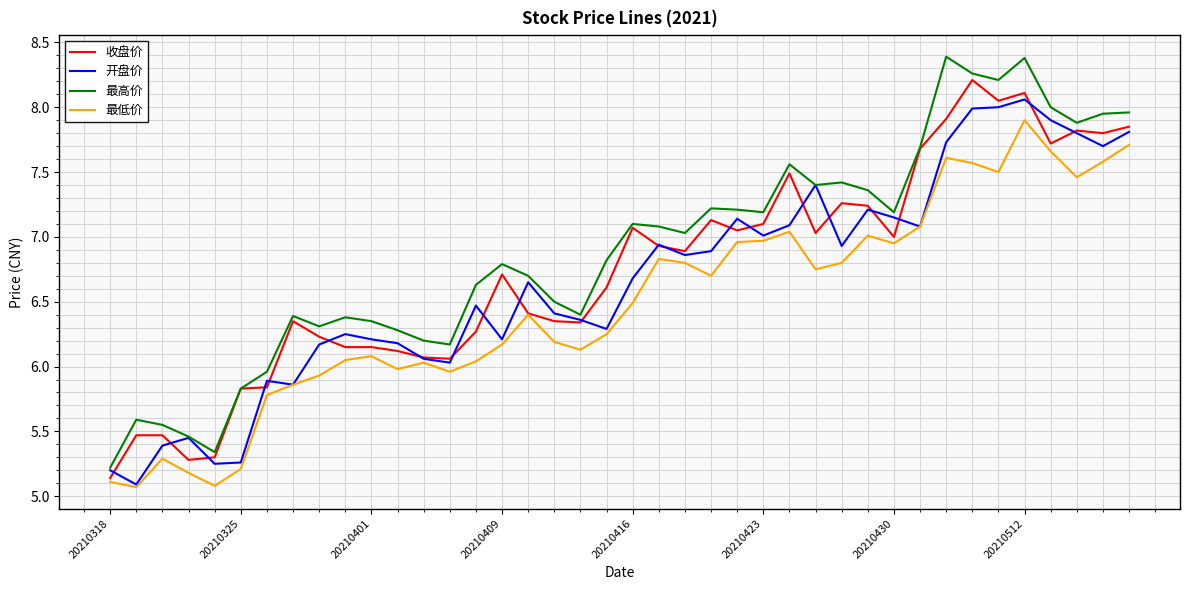

Which series has the largest total across all categories?

最高价